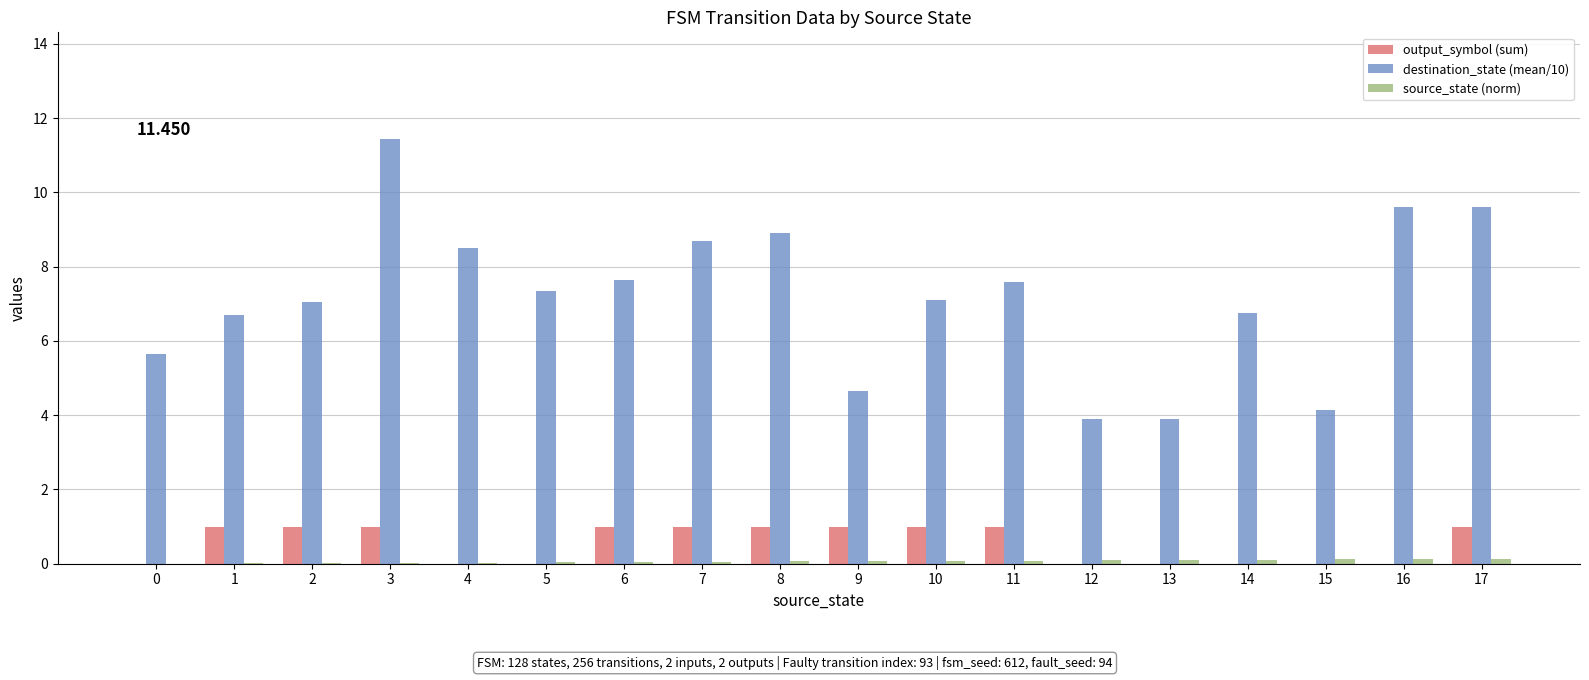

What is the maximum value for output_symbol (sum)?

1.0